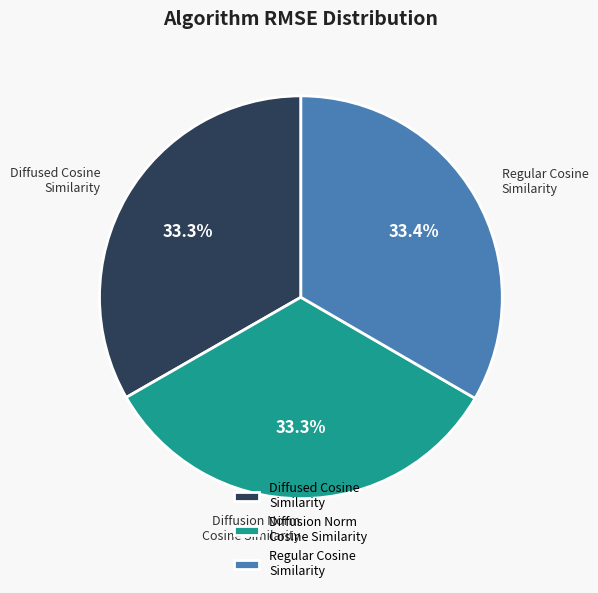

What percentage is NOT represented by Diffusion Norm Cosine Similarity?

66.7%